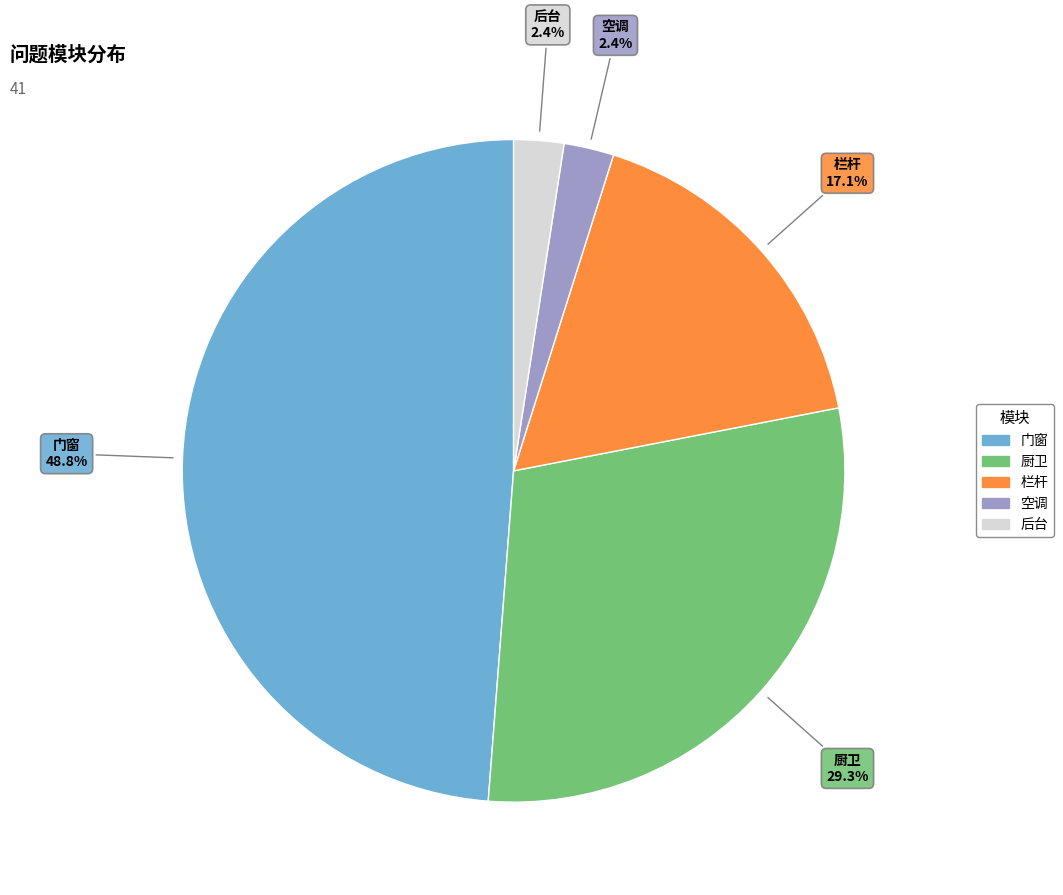

How many slices are in this pie chart?

5